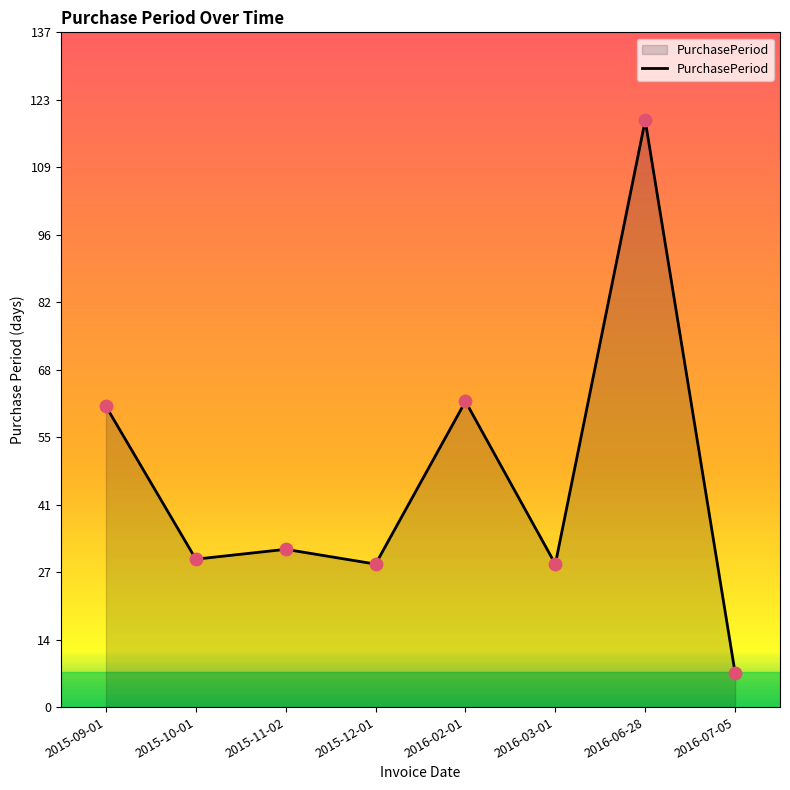

What is the change in value from 2015-09-01 to 2016-06-28?

+58